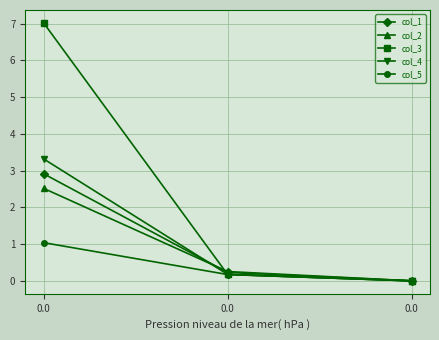

Which series has the largest total across all categories?

col_3